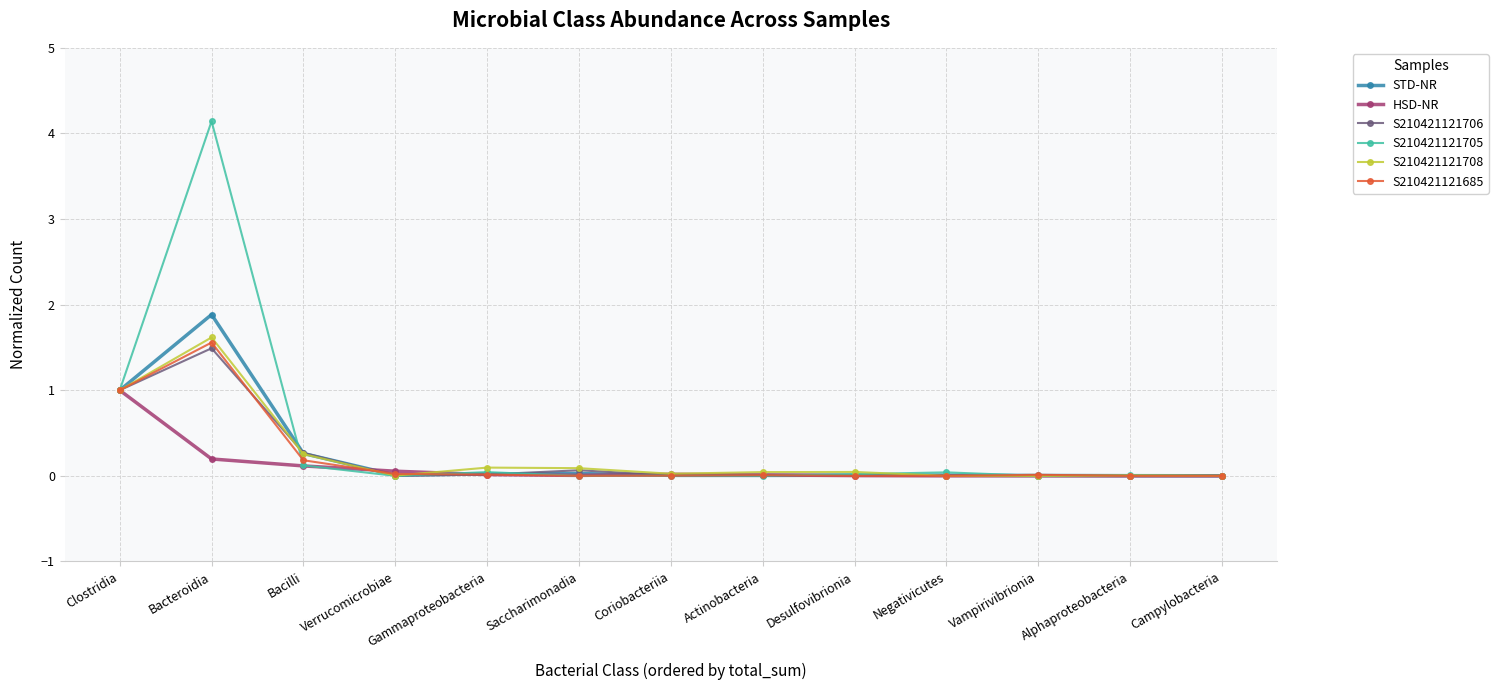

How many lines are shown in the chart?

6